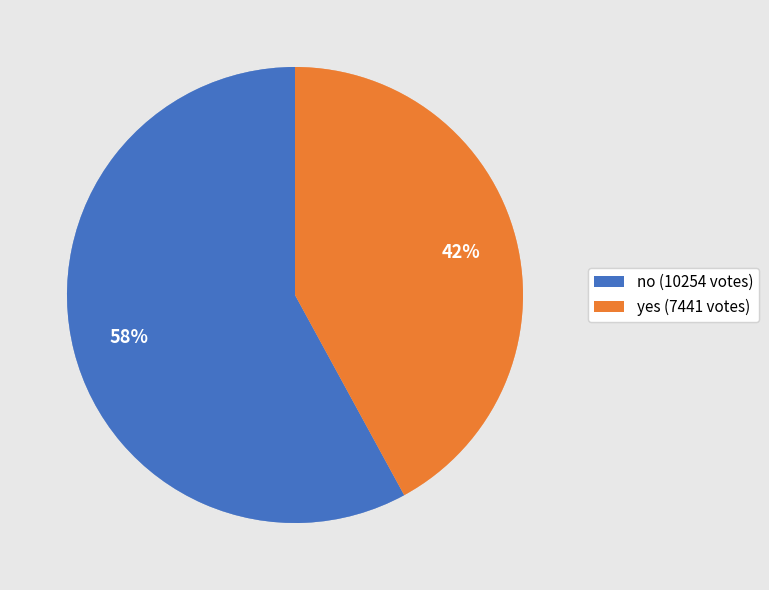

To the nearest percent, what is the difference between the yes and no slice percentages?

16%